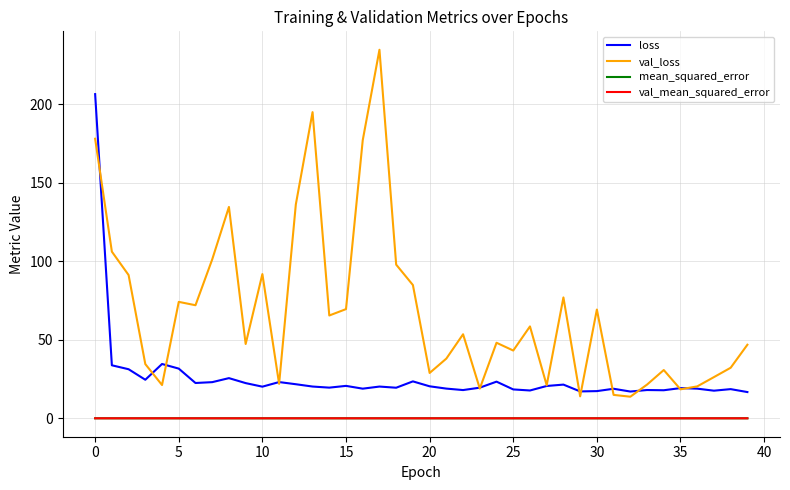

What is the greatest value displayed?

234.6